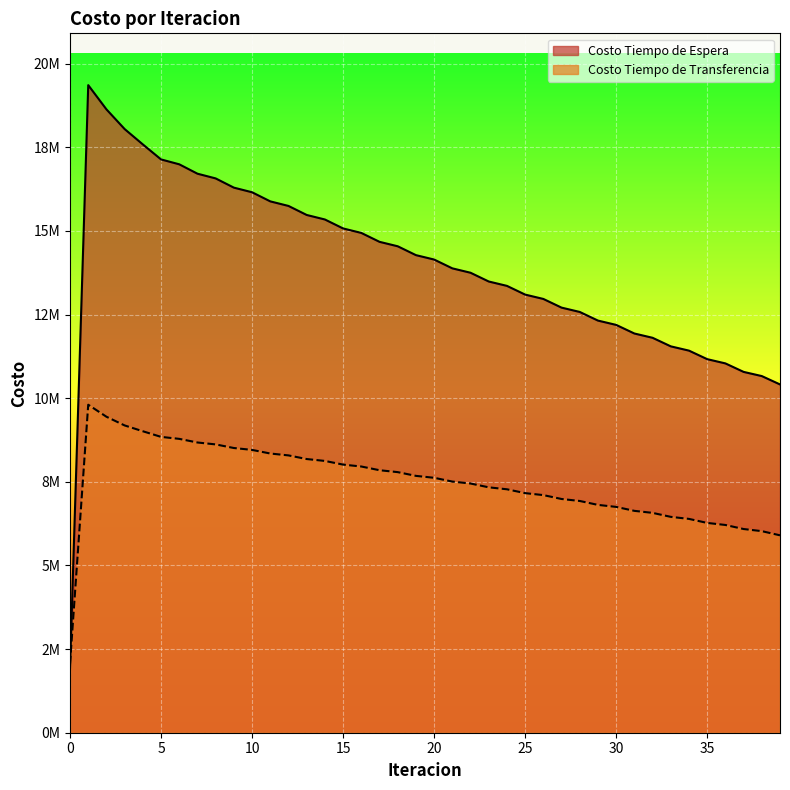

In Costo Tiempo de Espera, how many points are higher than both neighbors (excluding endpoints)?

1